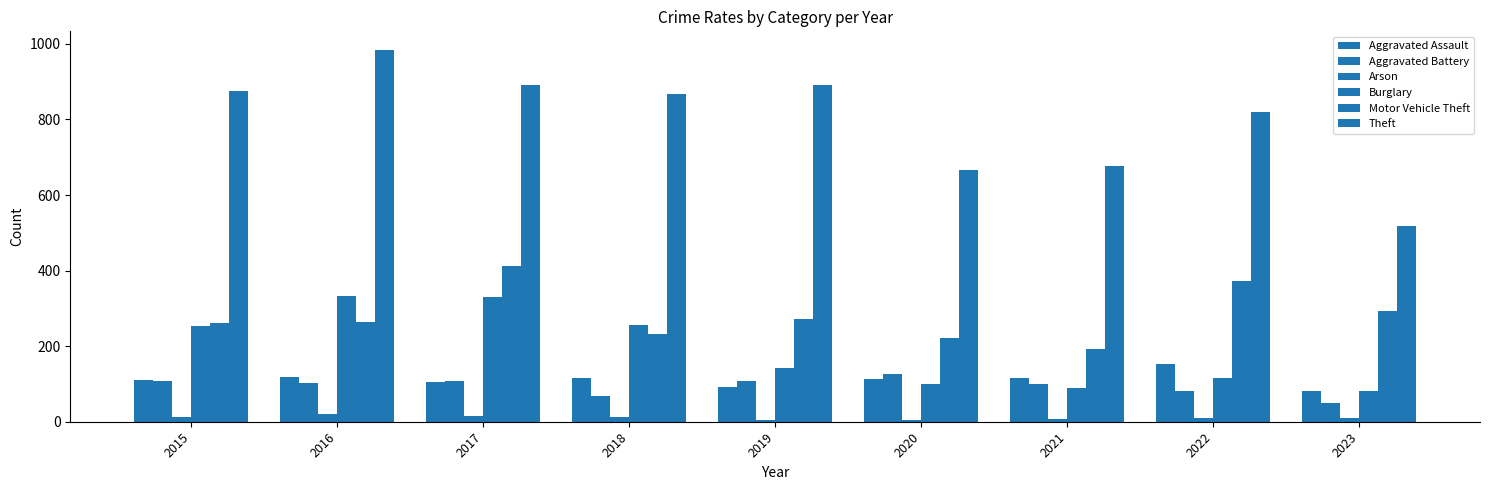

Which category has the lowest value in the Burglary series?

2023